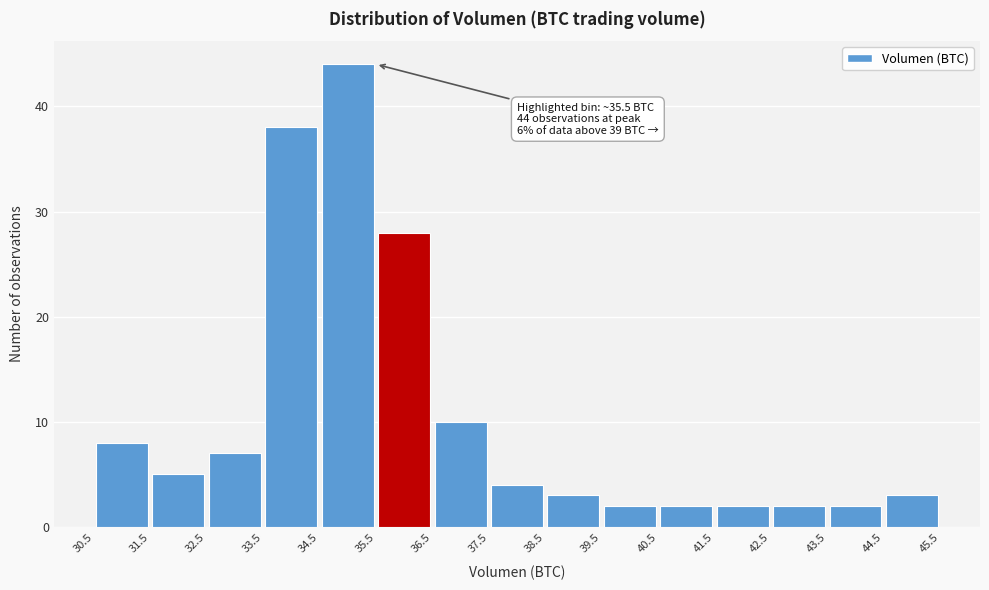

Which range on the x-axis has the tallest bar?

34.5 to 35.5